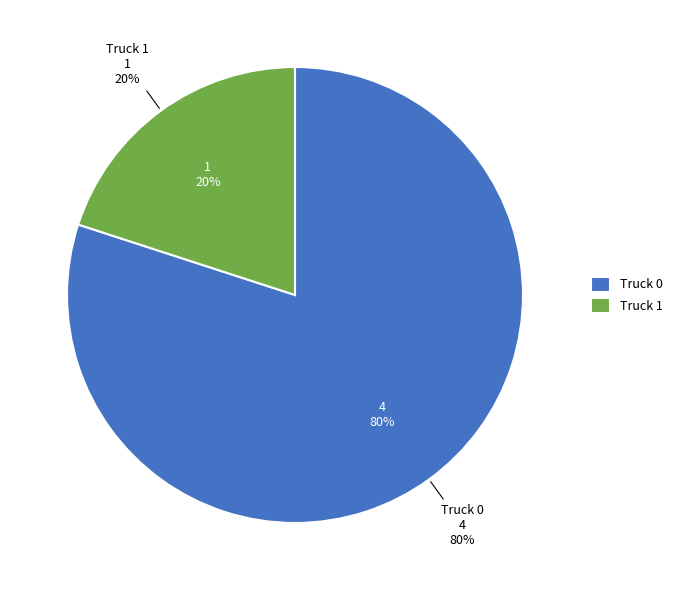

Which slice is the smallest?

Truck 1